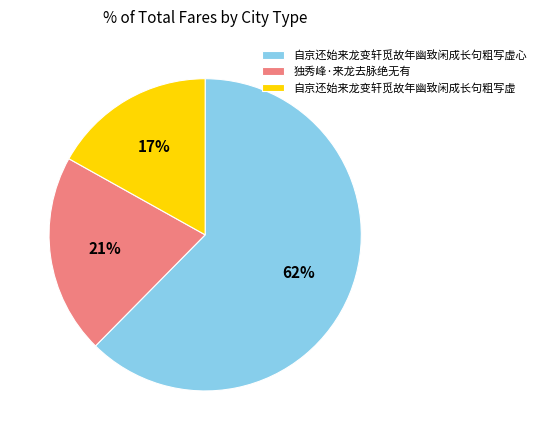

Between 独秀峰·来龙去脉绝无有 and 自京还始来龙变轩觅故年幽致闲成长句粗写虚心, which is larger?

自京还始来龙变轩觅故年幽致闲成长句粗写虚心